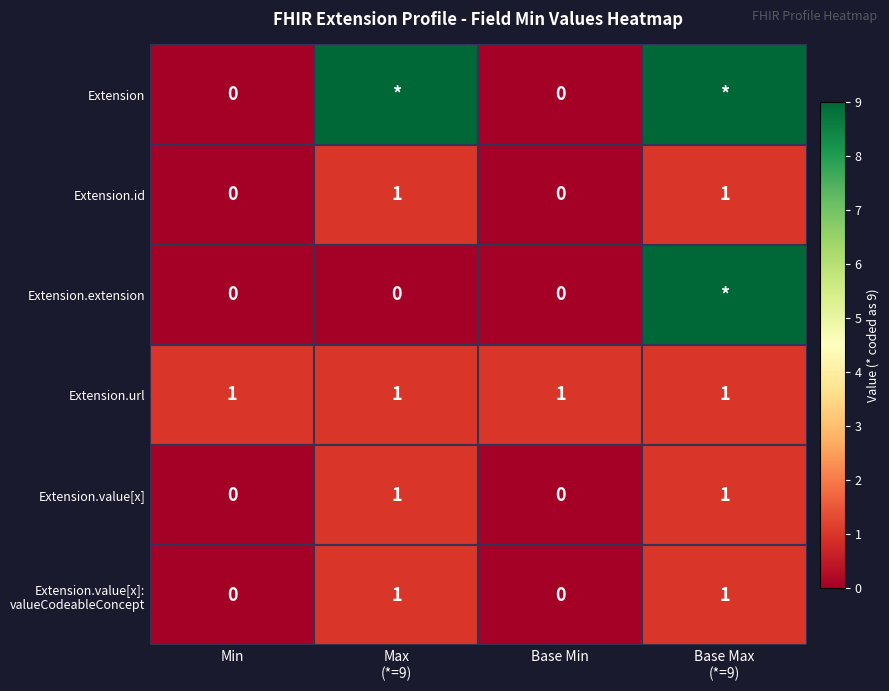

How many categories are shown in the chart?

4